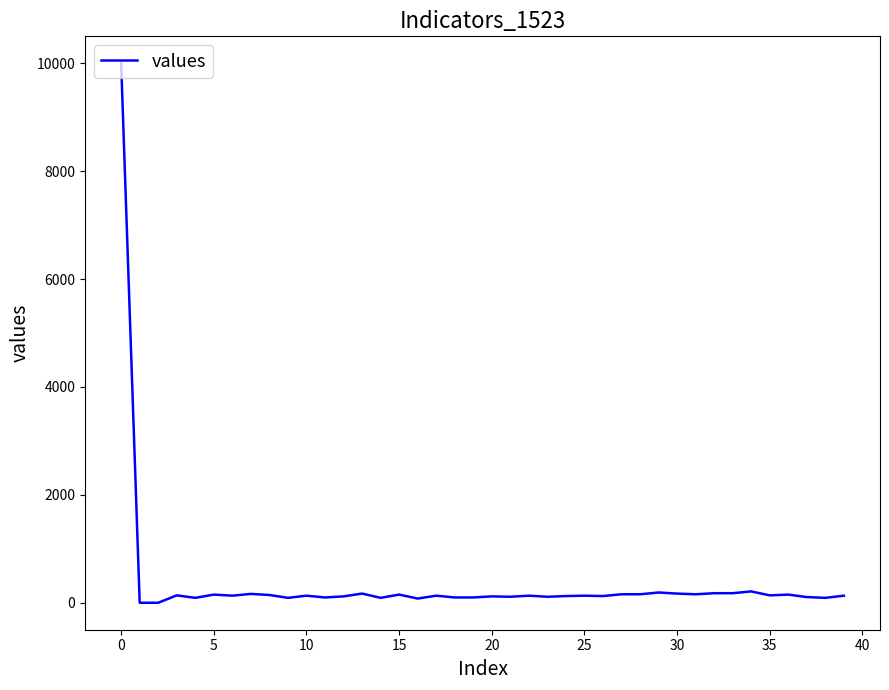

How many distinct data groups are displayed?

1